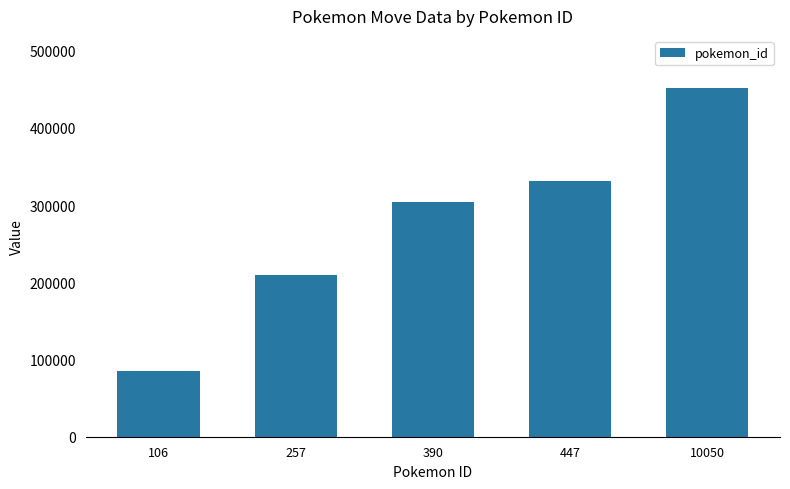

List the labels in order of value, smallest first.

106, 257, 390, 447, 10050